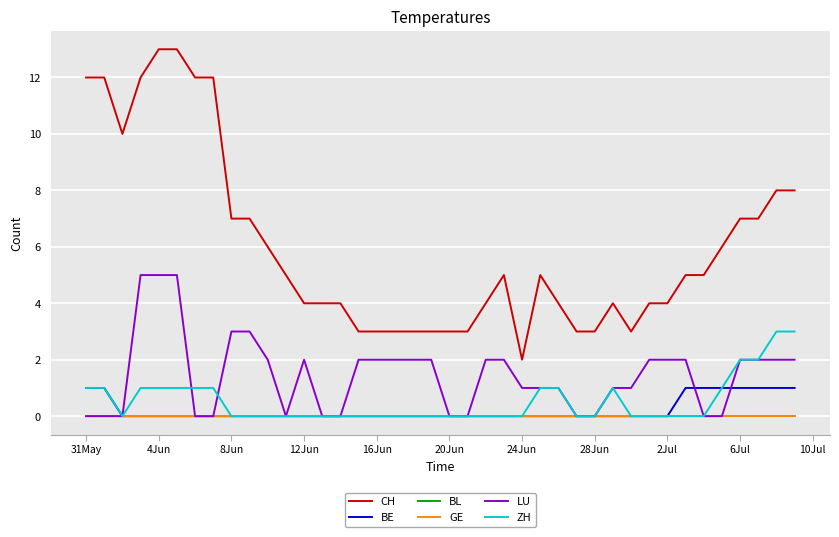

True or false: CH and ZH intersect in this chart.

False